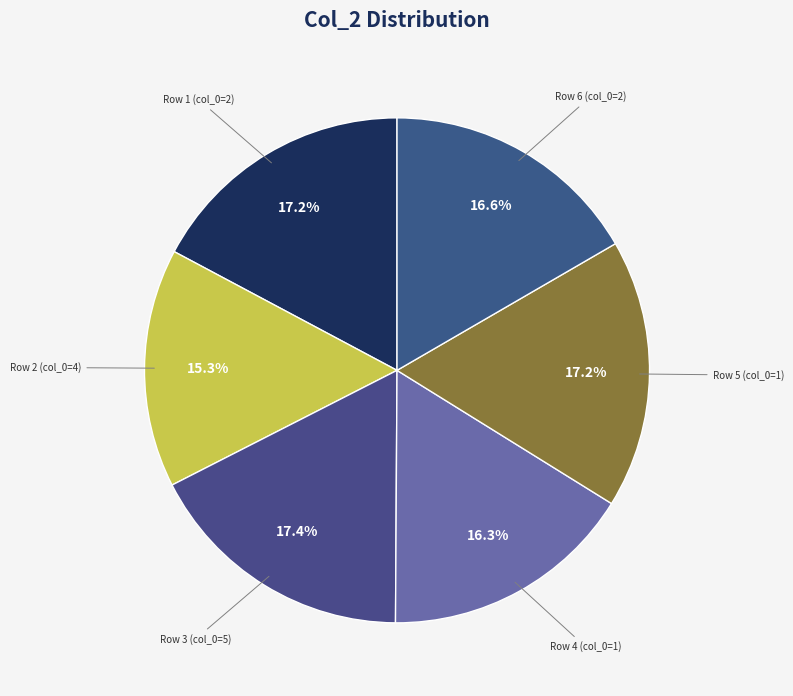

Which slice is the smallest?

Row 2 (col_0=4)